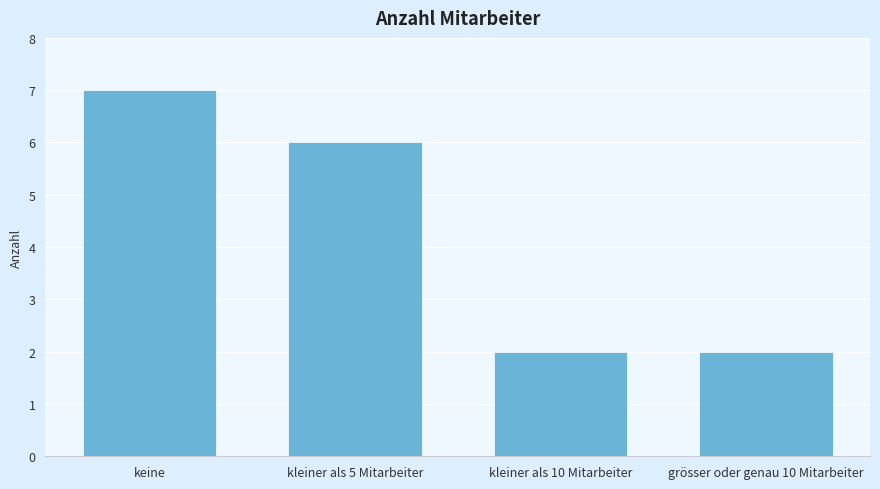

Is it true that the value at kleiner als 10 Mitarbeiter is 2?

True